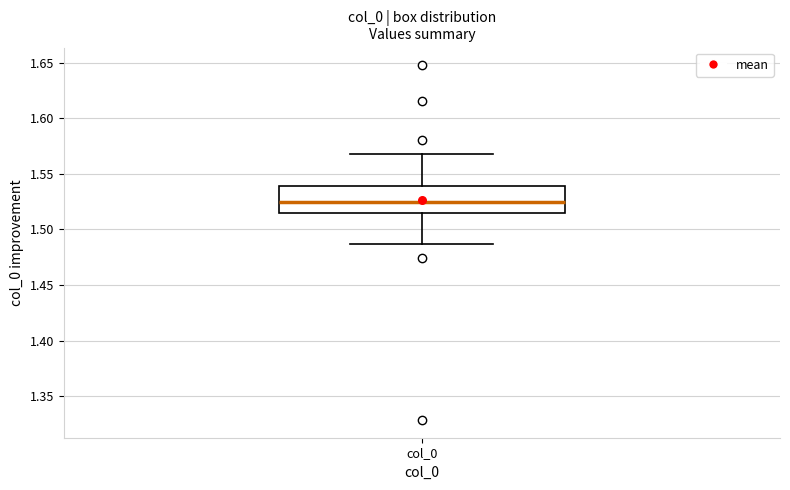

Where does the median line of the box for col_0 sit on the y-axis? The values are not printed on the chart, so give them approximately, as read against the axis.

1.525